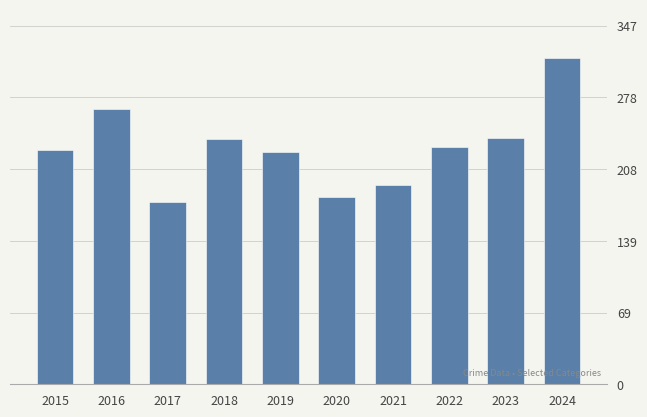

Which has a higher value, 2017 or 2022?

2022